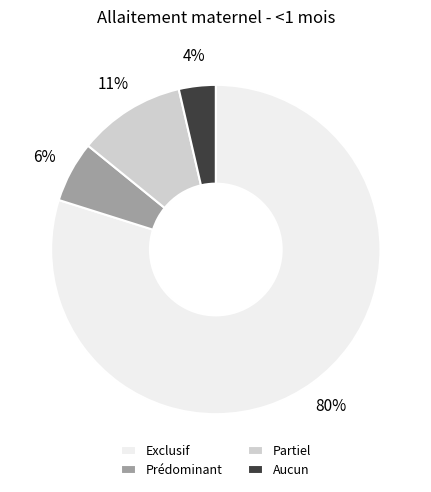

True or false: Prédominant accounts for 1% of the total.

False